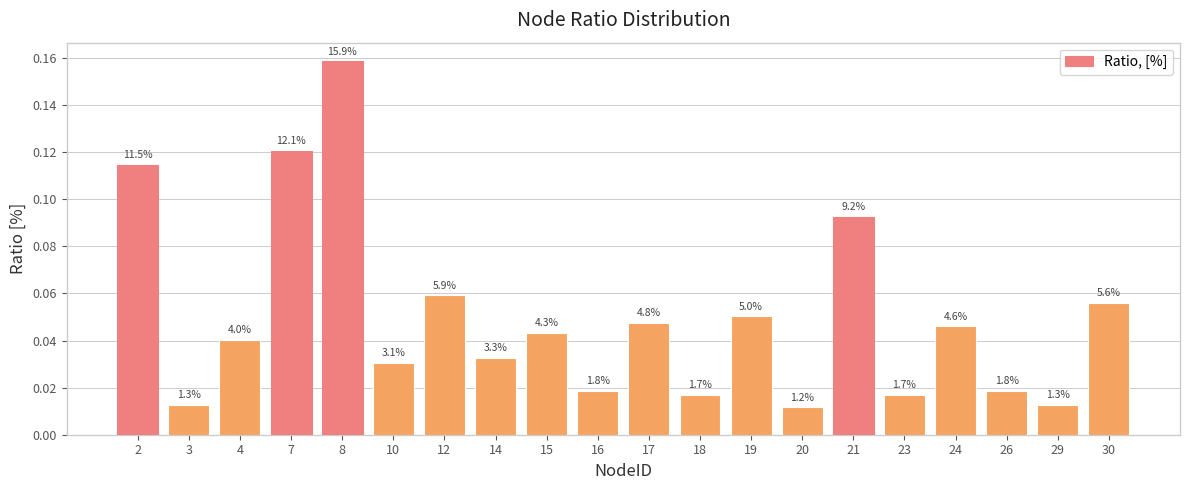

What is the greatest value displayed?

0.2